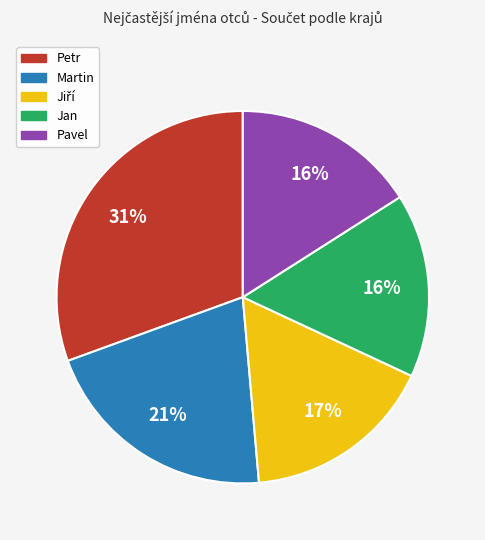

Is it true that Petr is 31% of the pie?

True